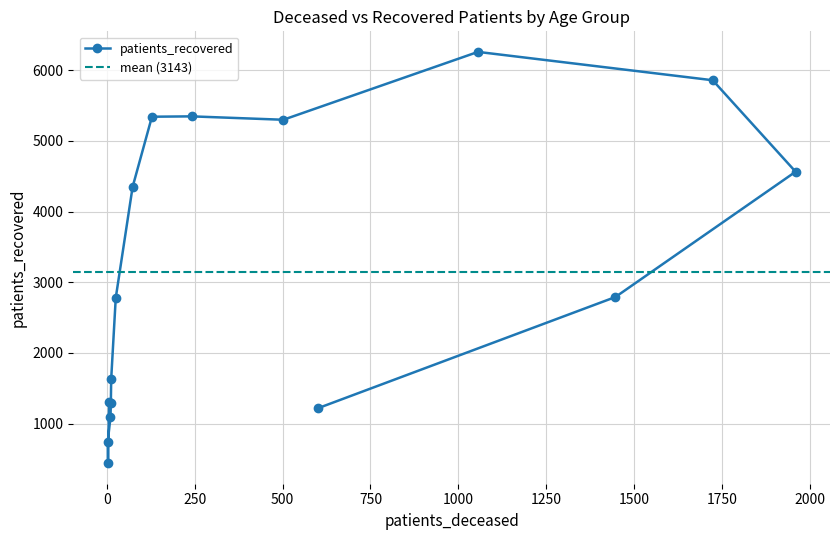

How many values are below 2790?

8